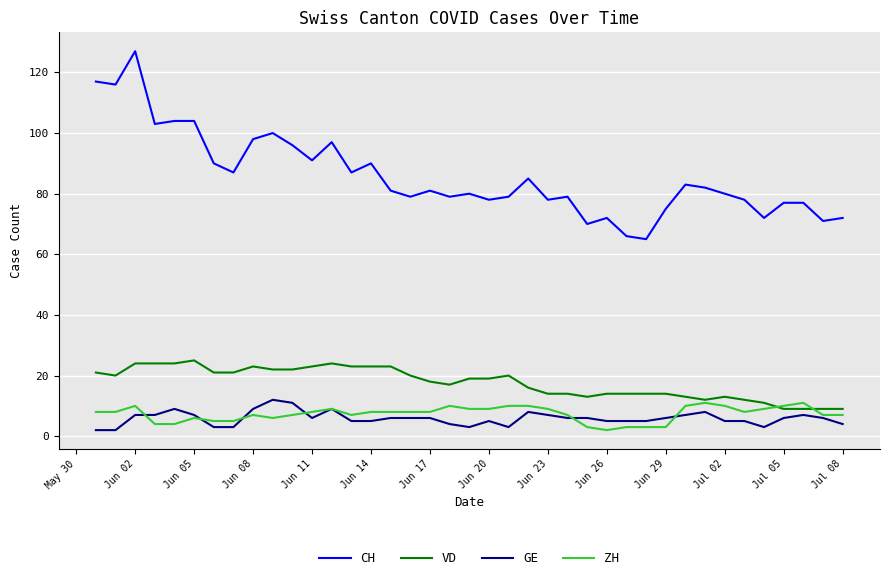

Reading left to right, extract all data points from this chart.

CH: 117	116	127	103	104	104	90	87	98	100	96	91	97	87	90	81	79	81	79	80	78	79	85	78	79	70	72	66	65	75	83	82	80	78	72	77	77	71	72
VD: 21	20	24	24	24	25	21	21	23	22	22	23	24	23	23	23	20	18	17	19	19	20	16	14	14	13	14	14	14	14	13	12	13	12	11	9	9	9	9
GE: 2	2	7	7	9	7	3	3	9	12	11	6	9	5	5	6	6	6	4	3	5	3	8	7	6	6	5	5	5	6	7	8	5	5	3	6	7	6	4
ZH: 8	8	10	4	4	6	5	5	7	6	7	8	9	7	8	8	8	8	10	9	9	10	10	9	7	3	2	3	3	3	10	11	10	8	9	10	11	7	7